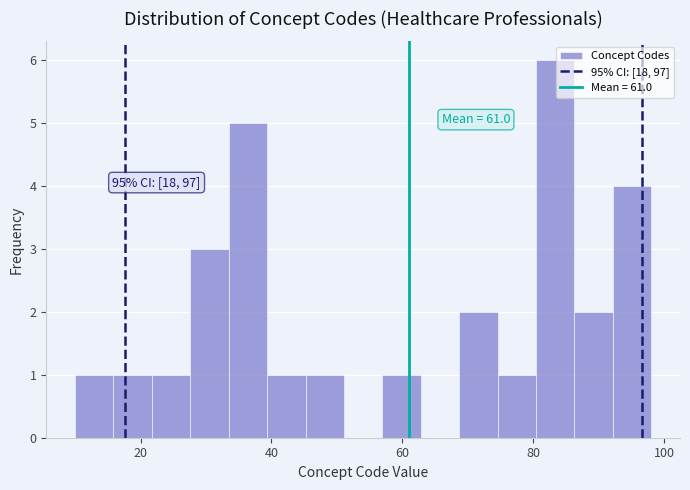

Around what value on the x-axis is the tallest bar? Give the approximate position of its centre, as read against the axis.

84